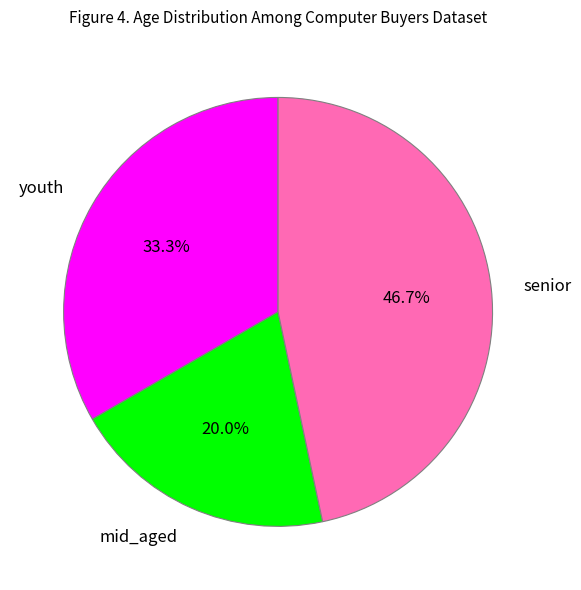

Is there any slice that represents more than half of the pie?

No